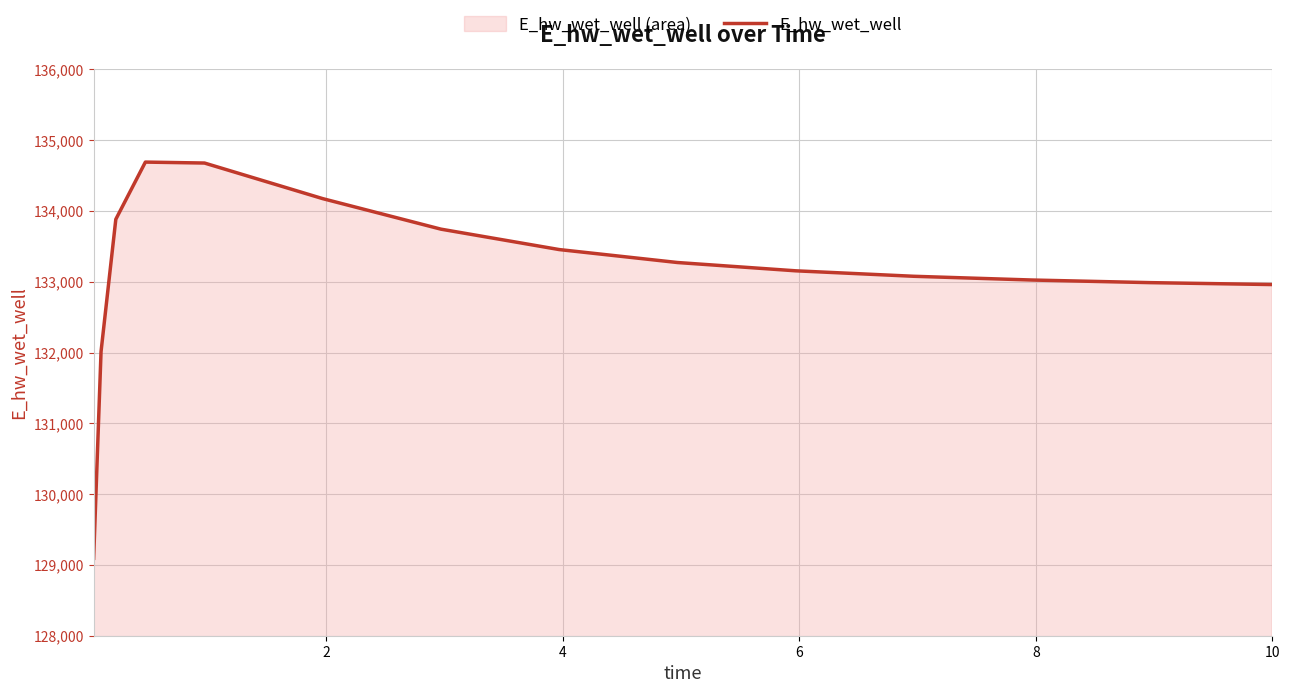

How many values exceed 133154?

8